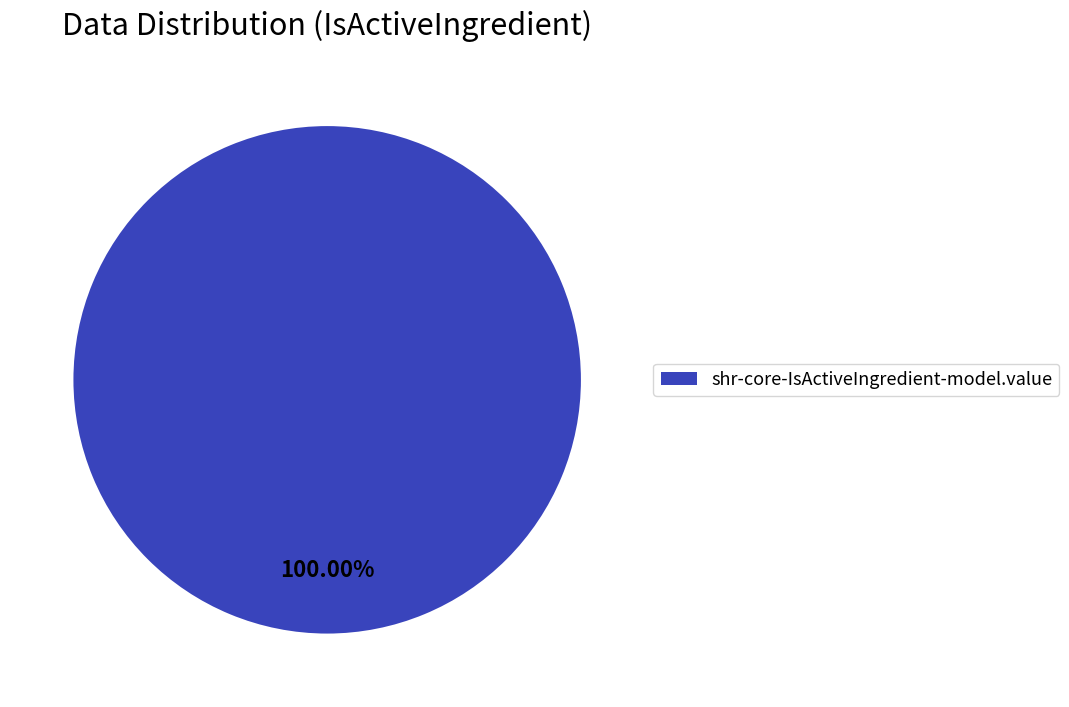

Does any single category account for the majority?

Yes